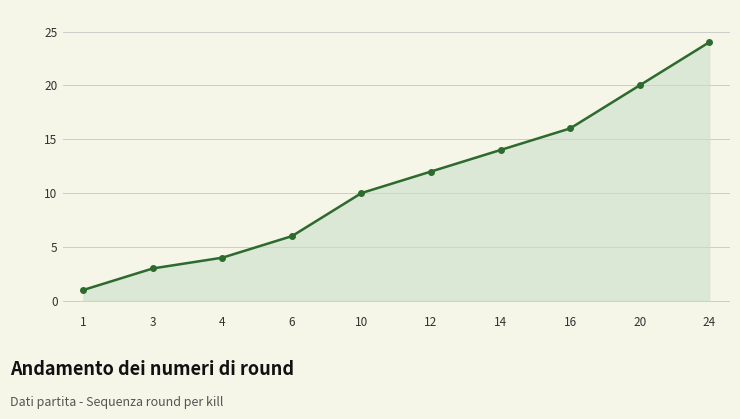

What is the change in value from 4 to 10?

+6